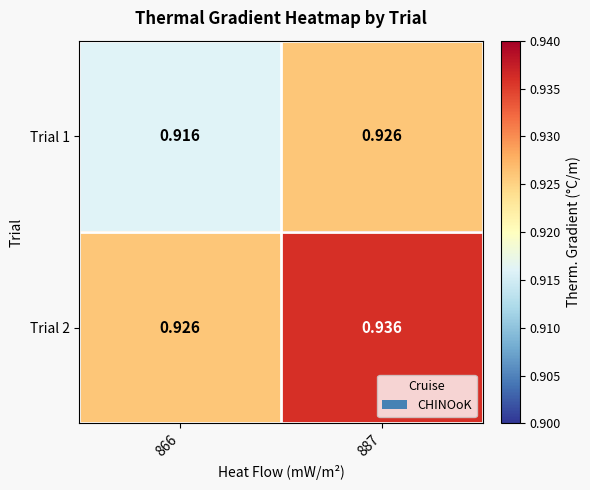

Is the value of Trial 1 at 866 greater than the value of Trial 2 at 887?

No